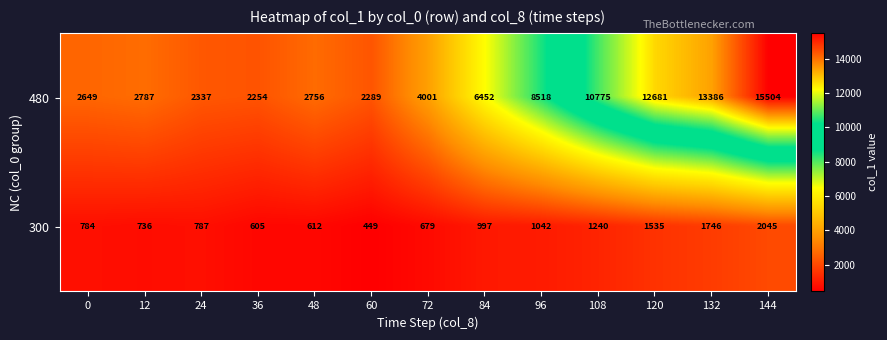

At which category does the chart reach its minimum across all series?

60